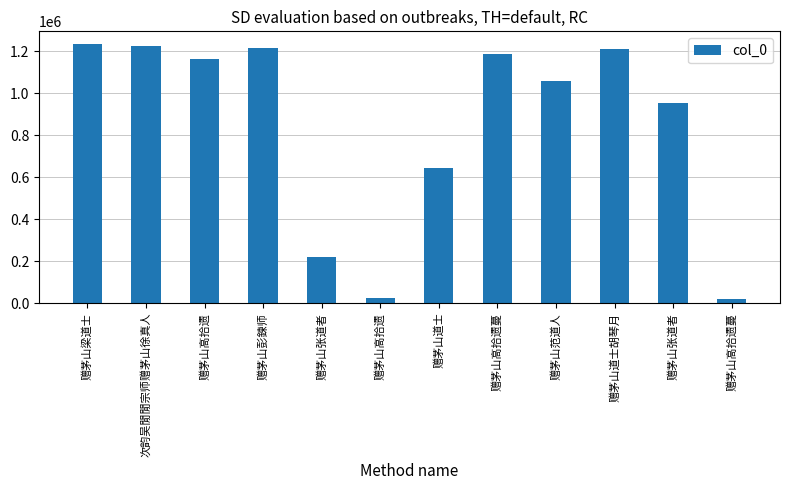

What is the label of the 3rd bar from the right?

赠茅山道士胡琴月